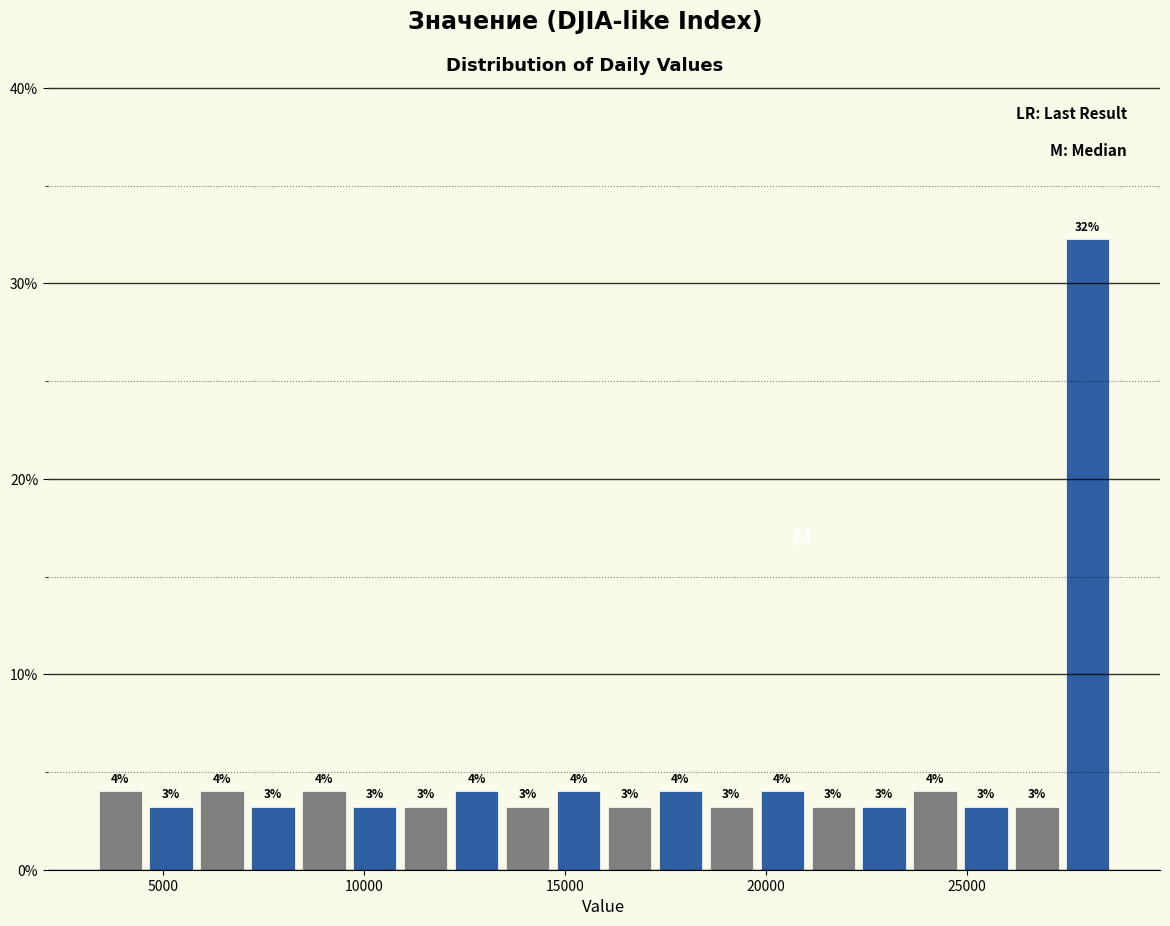

Around what value on the x-axis is the tallest bar? Give the approximate position of its centre, as read against the axis.

28000